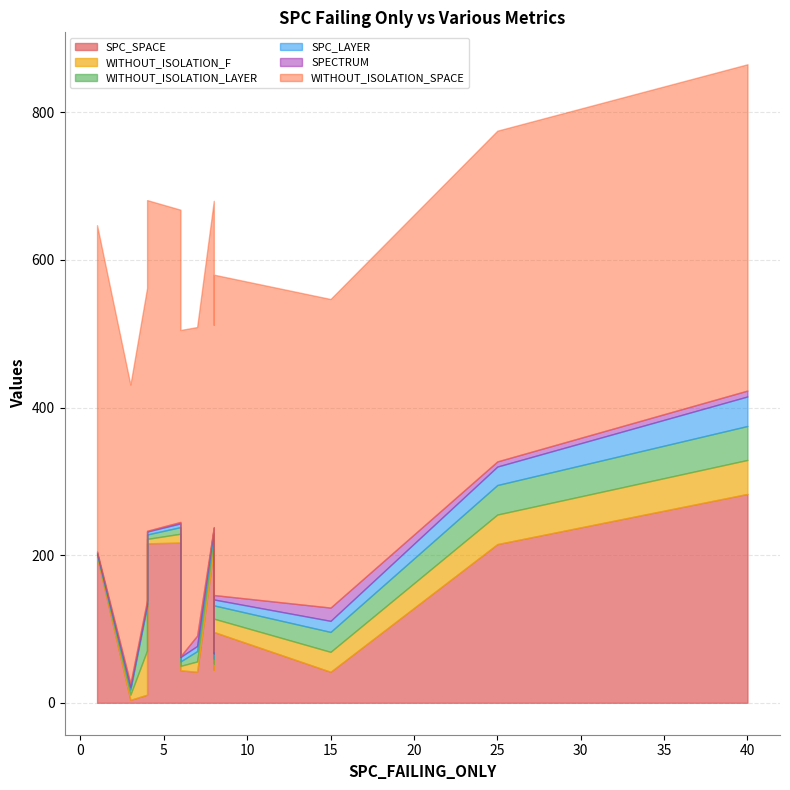

True or false: WITHOUT_ISOLATION_SPACE has a value of 138 at 6.

False